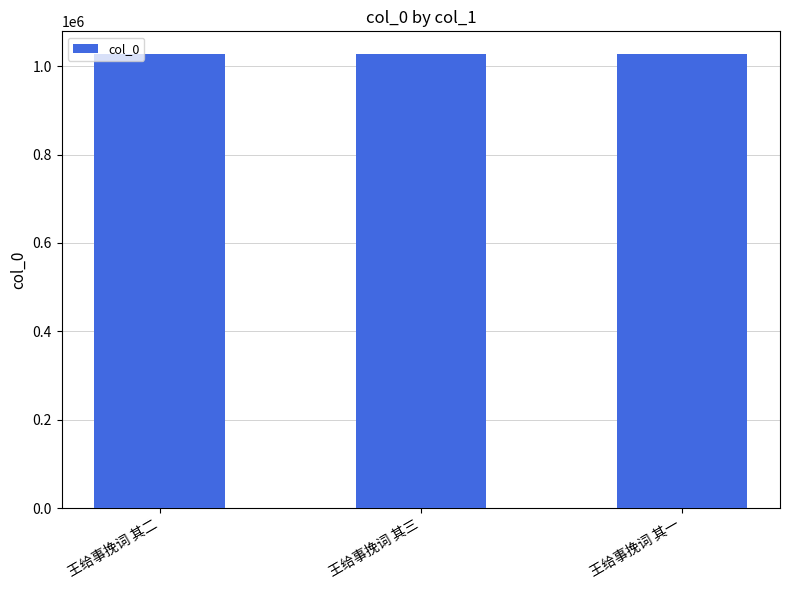

Is it true that the value at 王给事挽词 其一 is 1441939?

False